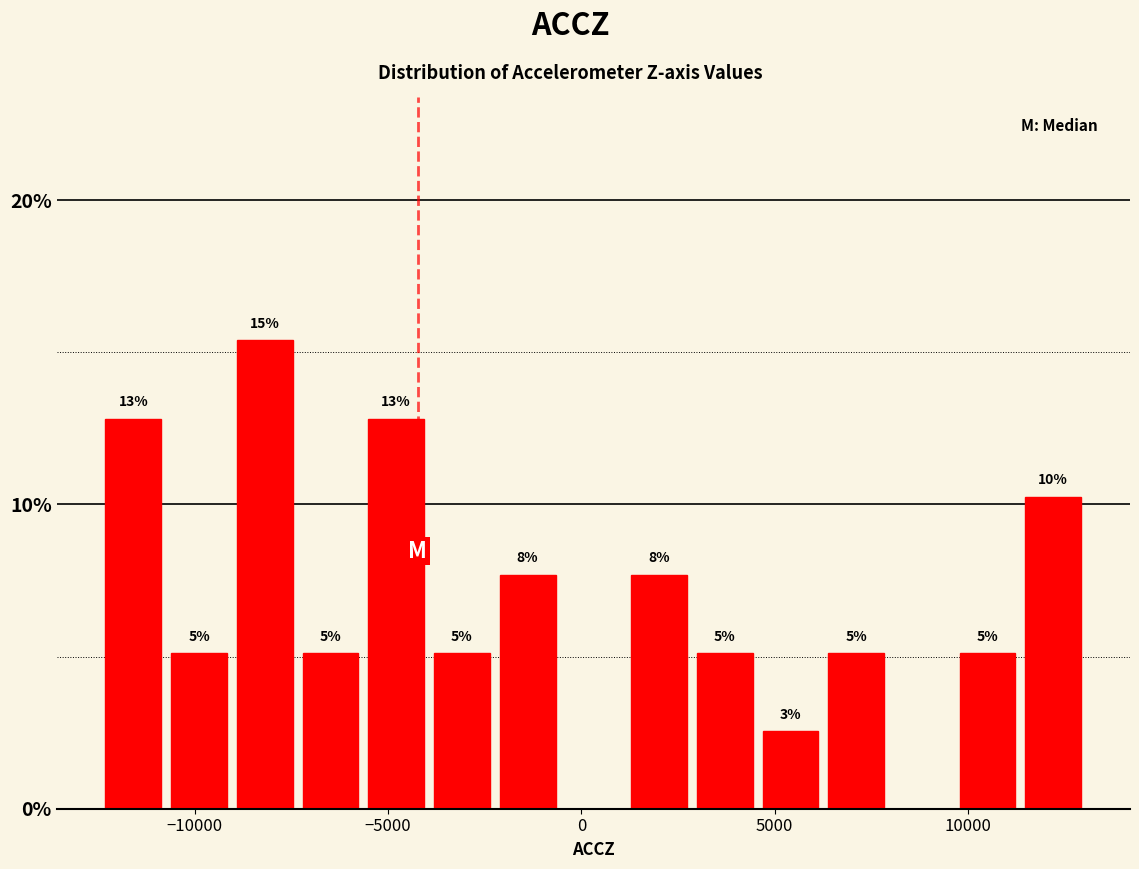

Around what value on the x-axis is the tallest bar? Give the approximate position of its centre, as read against the axis.

-8000